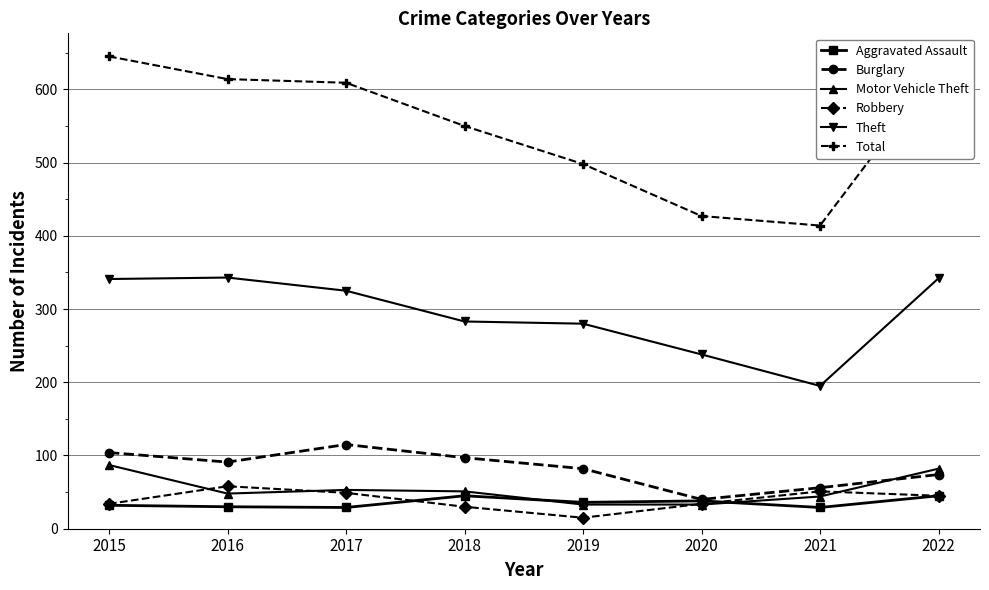

Where is the first local minimum for Burglary?

2016